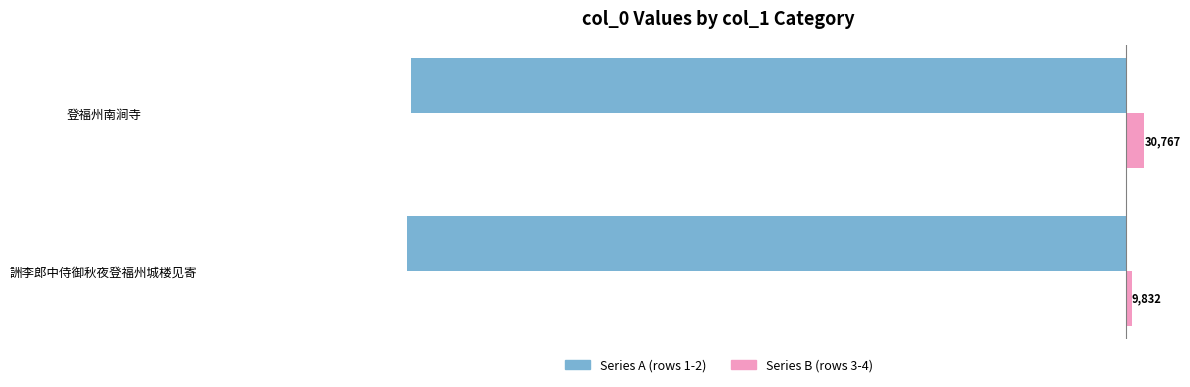

Reading left to right, what are all the values shown in this chart?

Series A: -1183127	-1177373
Series B: 9832	30767